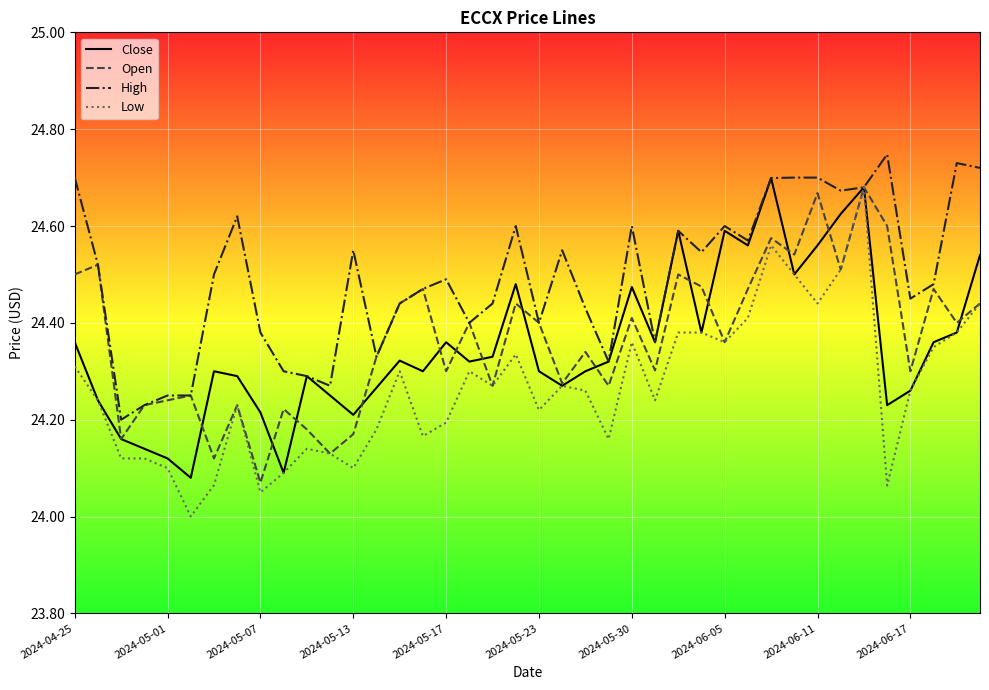

At how many categories does at least one series exceed 24?

40